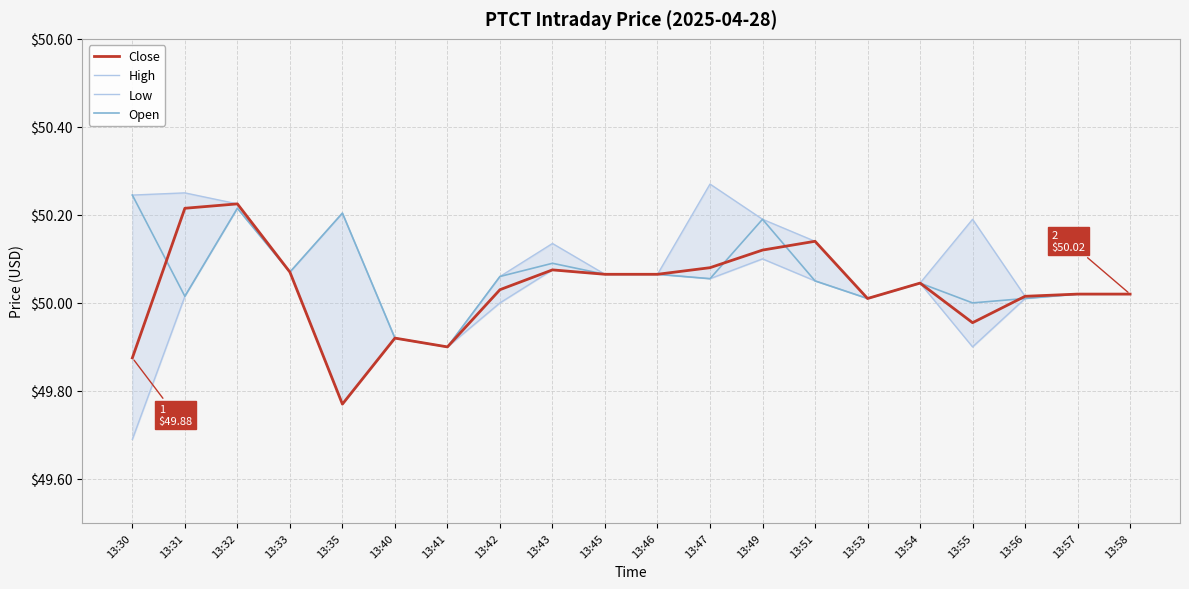

What are all the series names shown in the legend?

Close, High, Low, Open